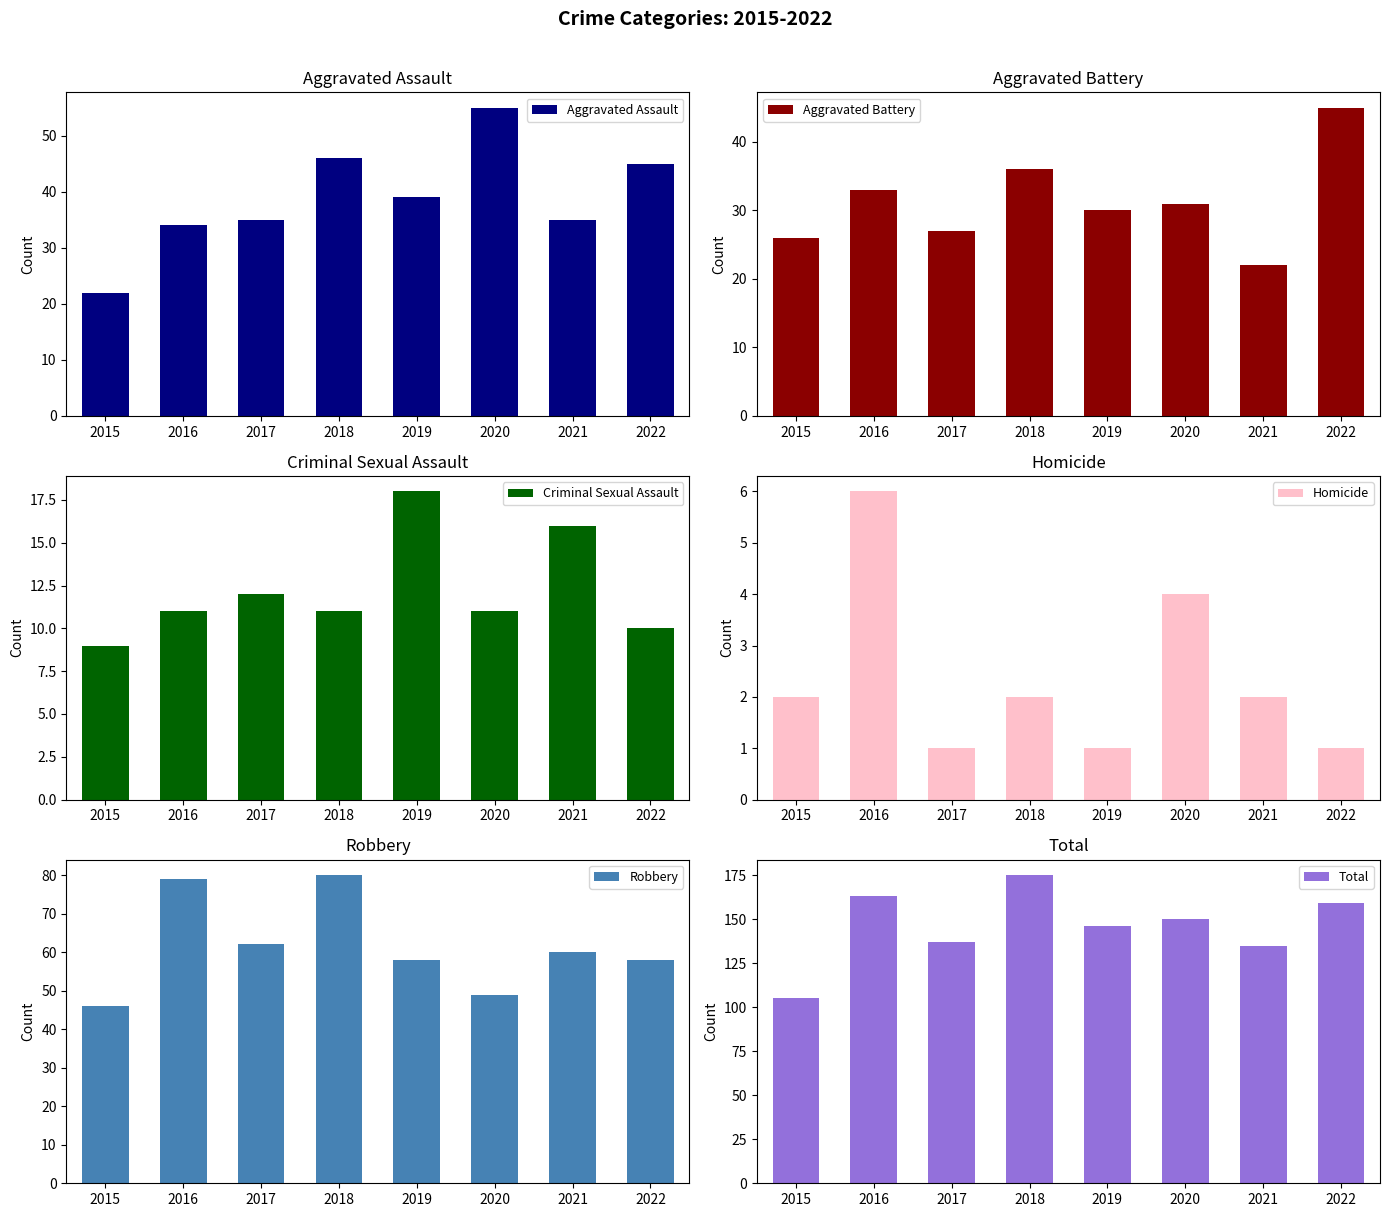

The value of Robbery at 2019 is 97. True or false?

False